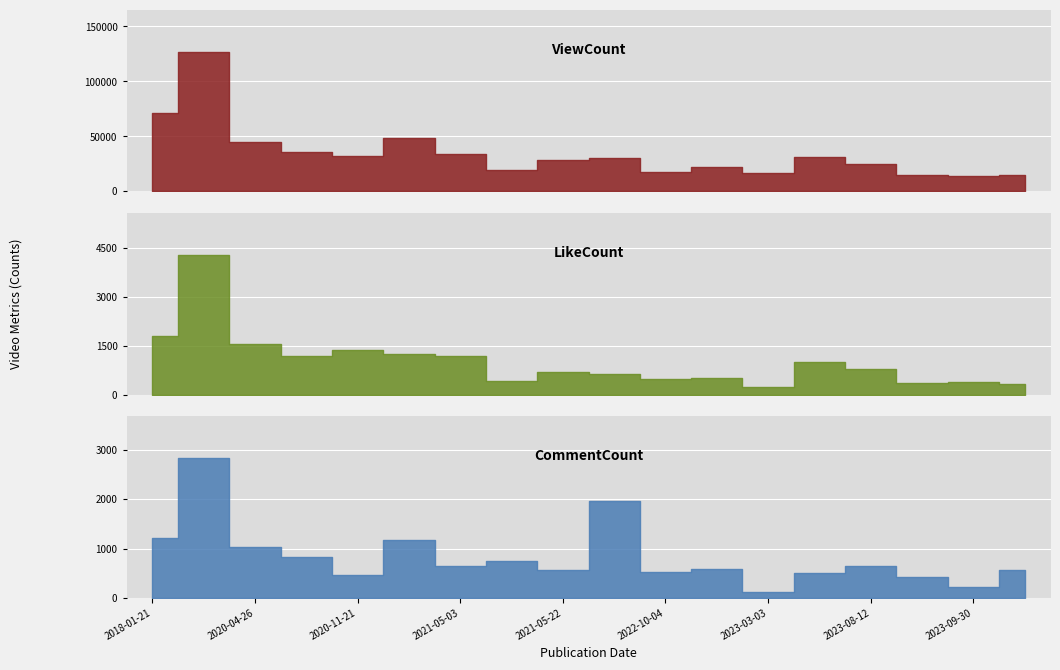

What are all the series names shown in the legend?

ViewCount, LikeCount, CommentCount